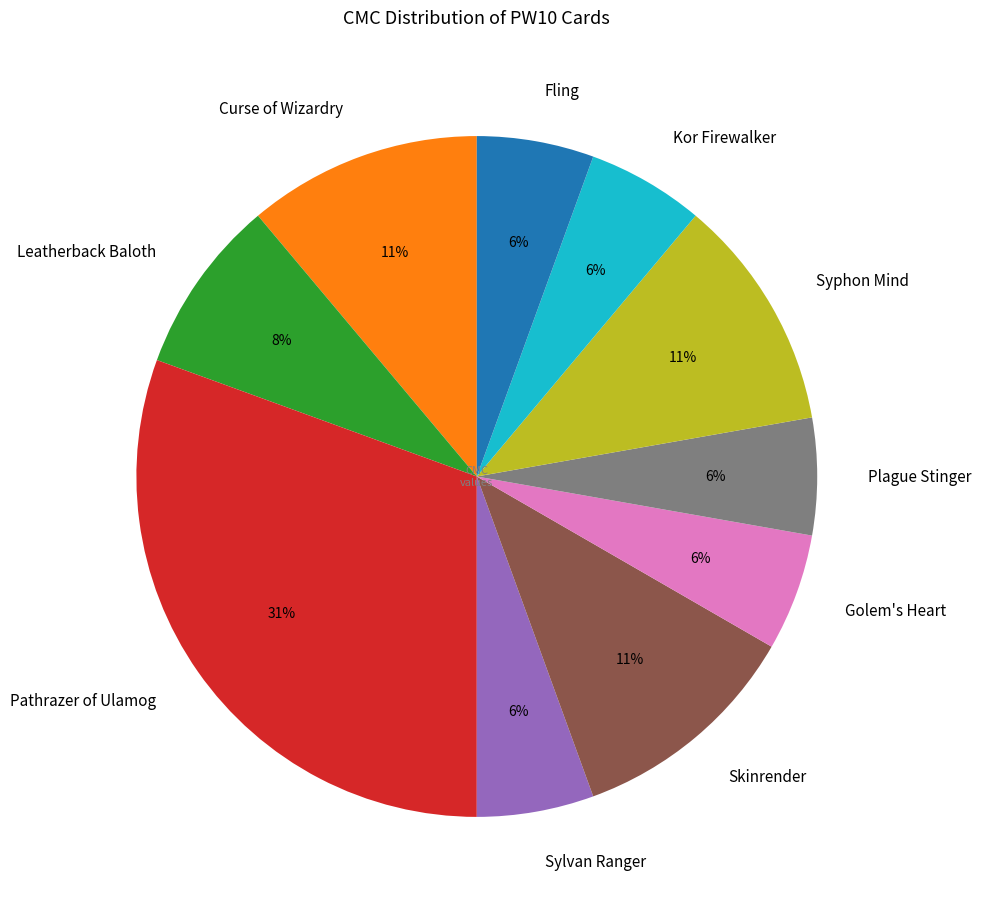

What percentage is the Syphon Mind slice, to the nearest percent?

11%